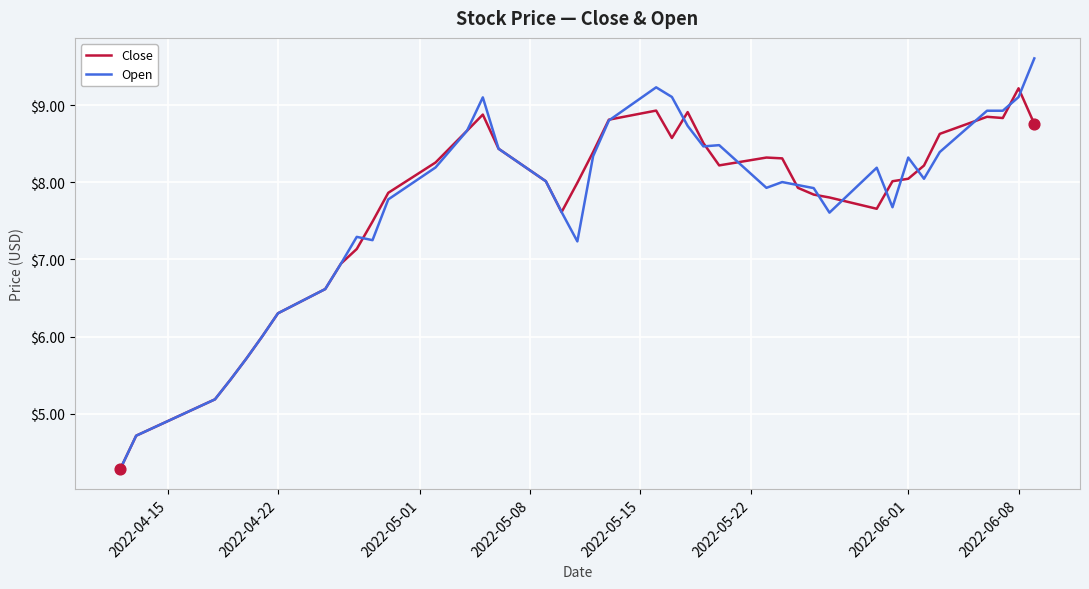

What is the greatest value displayed?

9.6